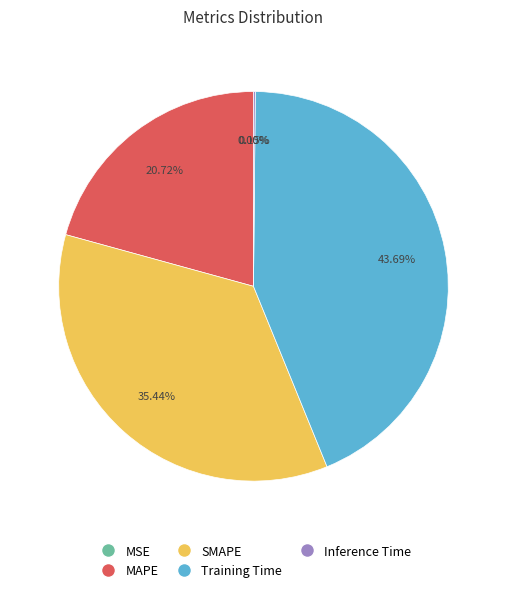

Is there a majority slice in this chart?

No